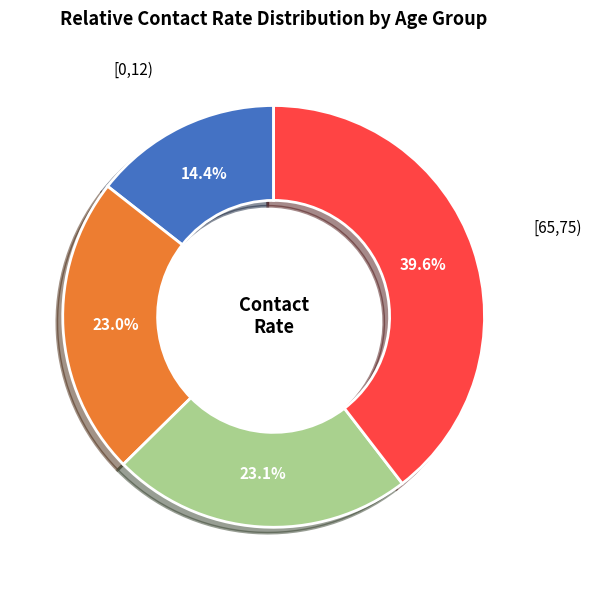

True or false: [0,12) accounts for 25% of the total.

False